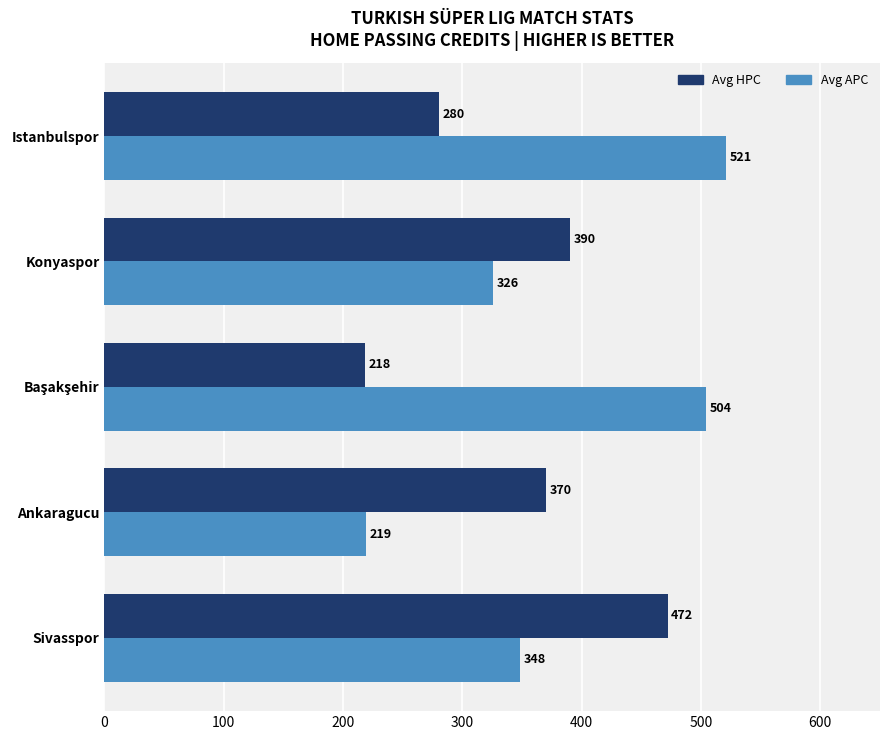

Which series has the widest spread of values?

Avg APC